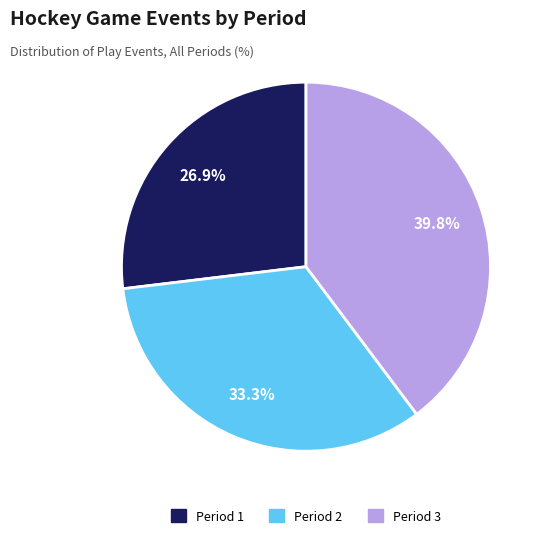

True or false: Period 3 accounts for 33% of the total.

False